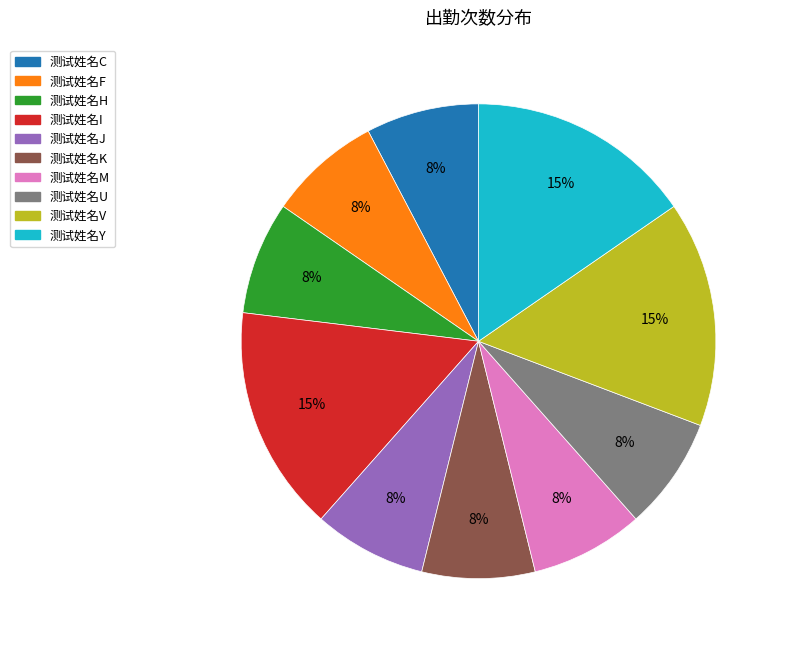

Is it true that 测试姓名Y is 7% of the pie?

False